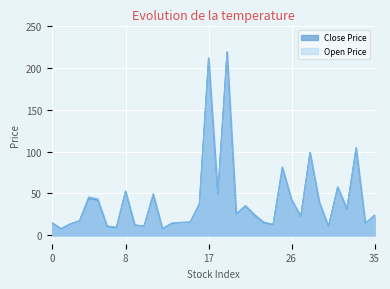

List the series in order of their overall mean, highest first.

Open Price, Close Price